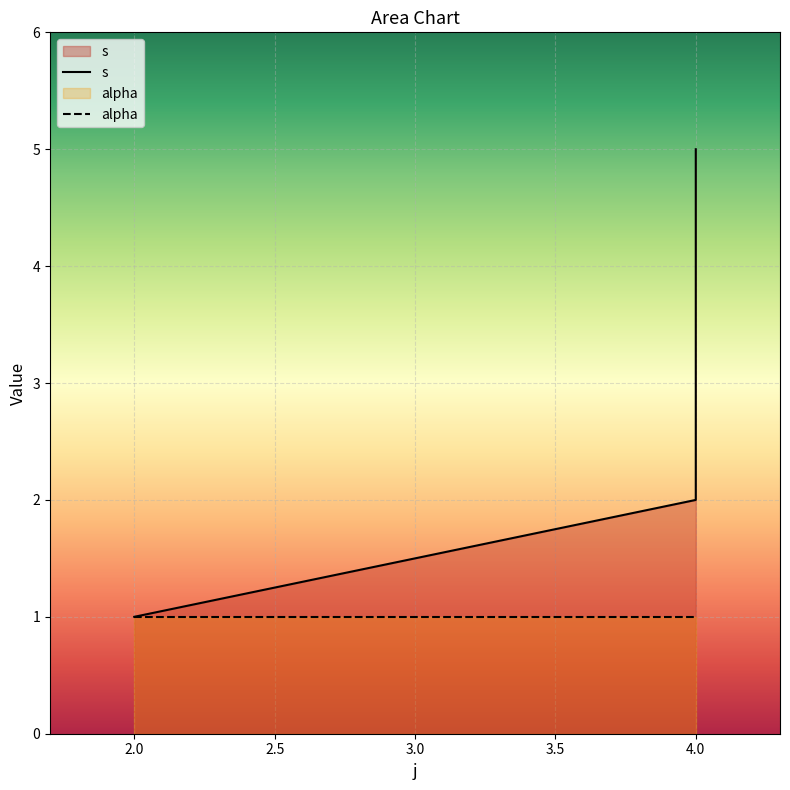

At which label is the value closest to 3?

4